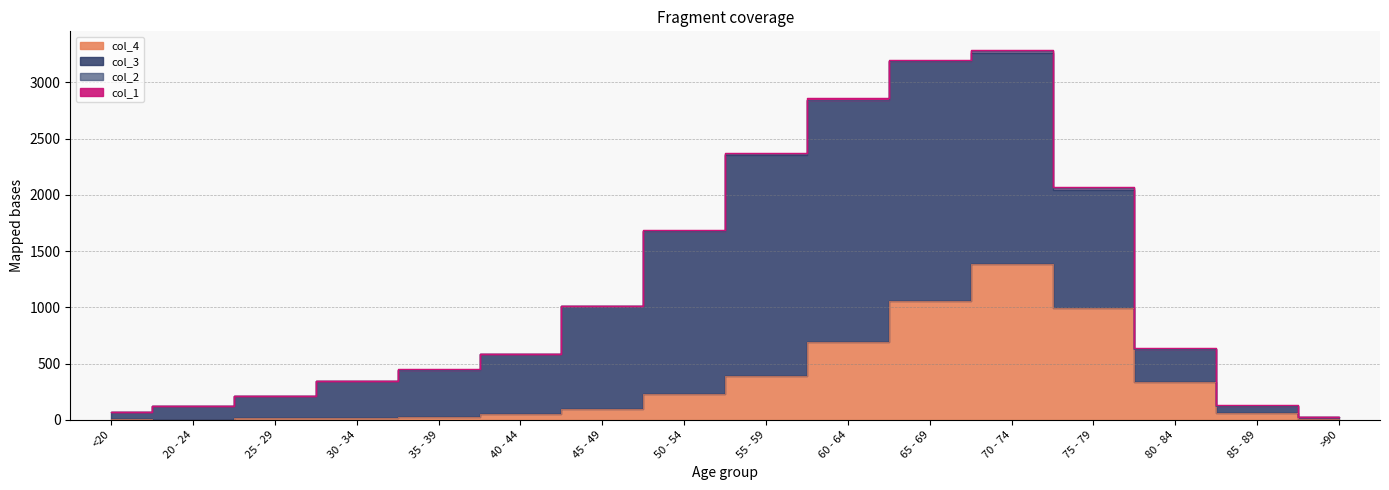

Where is the first local maximum for col_2?

30 - 34